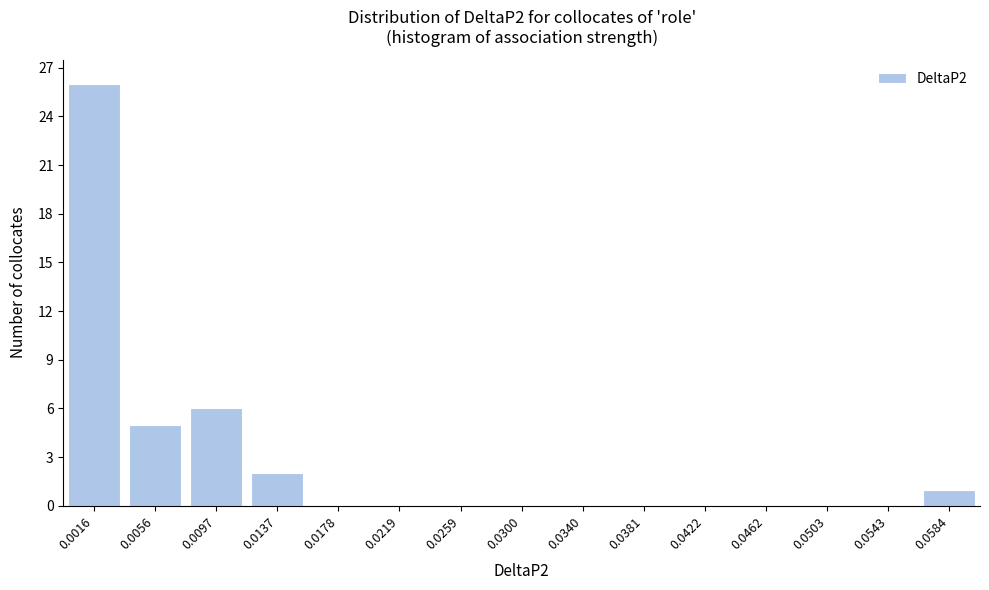

Reading left to right, list all the values displayed in this chart.

0.0016=26	0.0056=5	0.0097=6	0.0137=2	0.0178=0	0.0219=0	0.0259=0	0.0300=0	0.0340=0	0.0381=0	0.0422=0	0.0462=0	0.0503=0	0.0543=0	0.0584=1